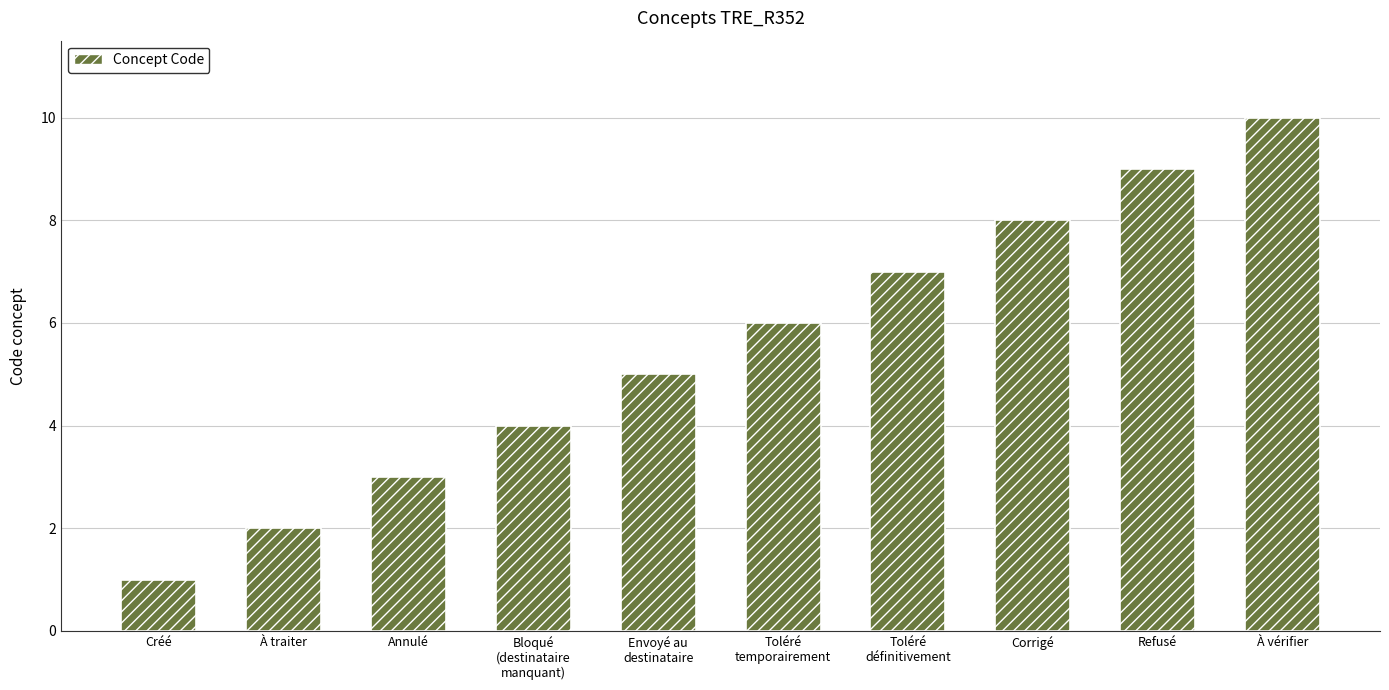

What is the approximate value at Corrigé?

8